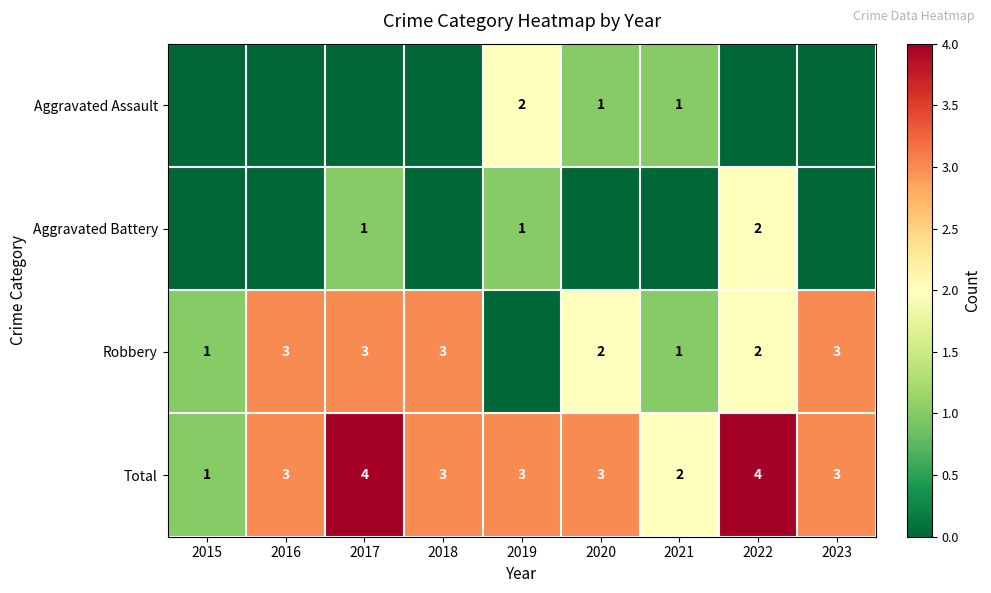

What is the sum of the Total values at 2018 and 2020?

6